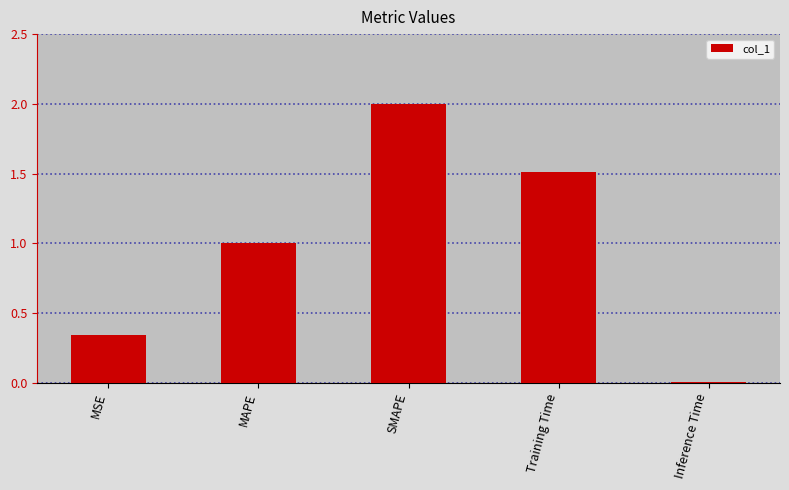

List the labels in order of value, largest first.

SMAPE, Training Time, MAPE, MSE, Inference Time